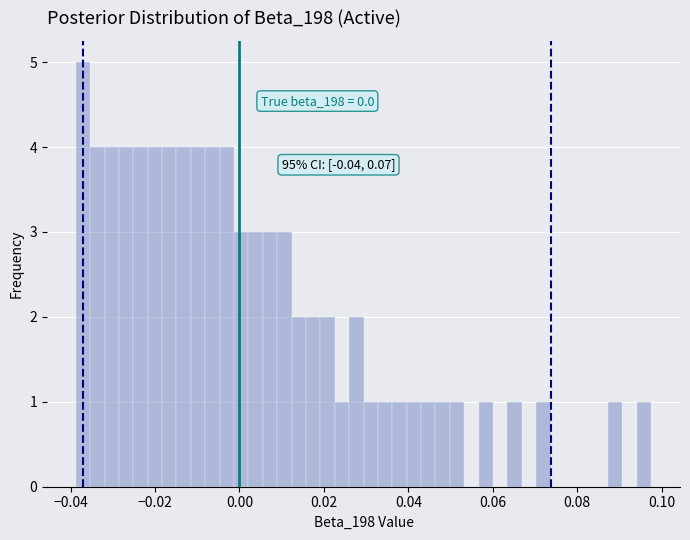

Read against the x-axis, roughly where is the centre of the tallest bar?

-0.038